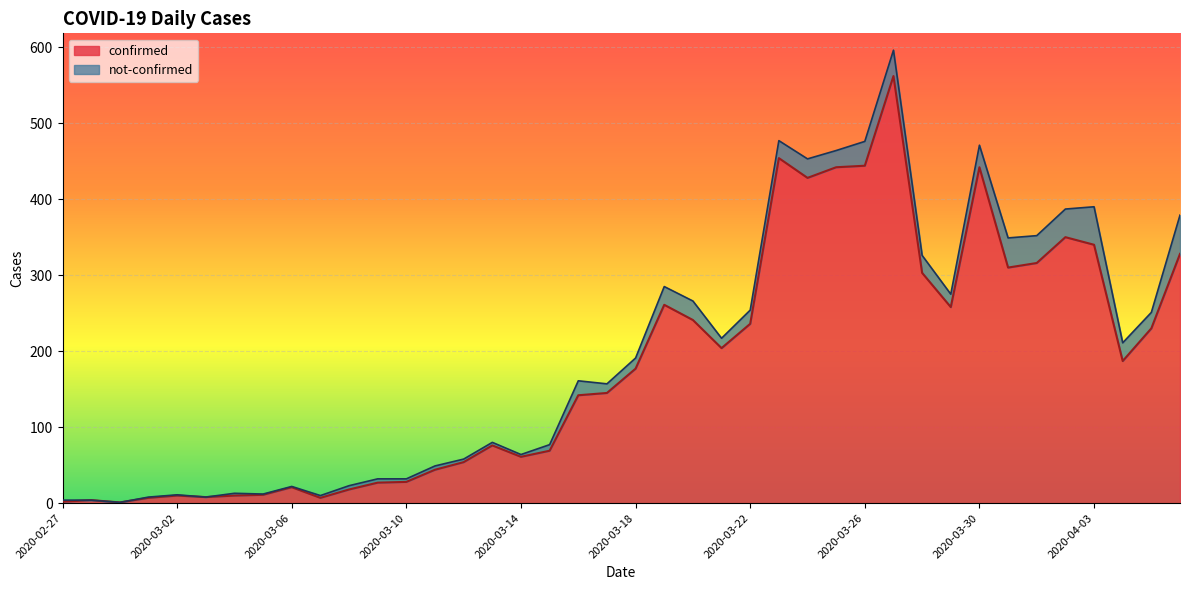

How many lines are shown in the chart?

2